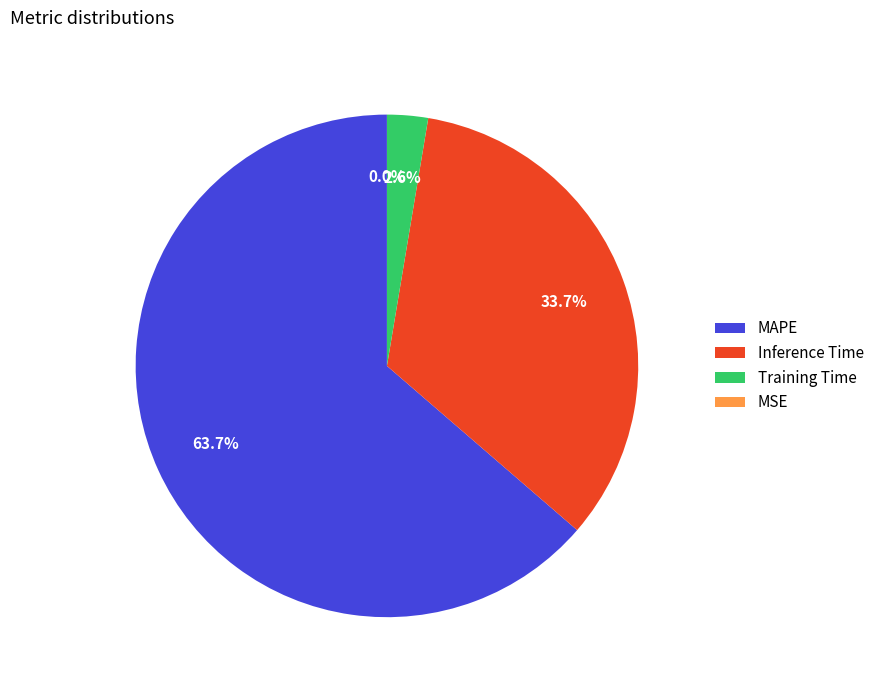

Which slice represents more than half of the pie?

MAPE